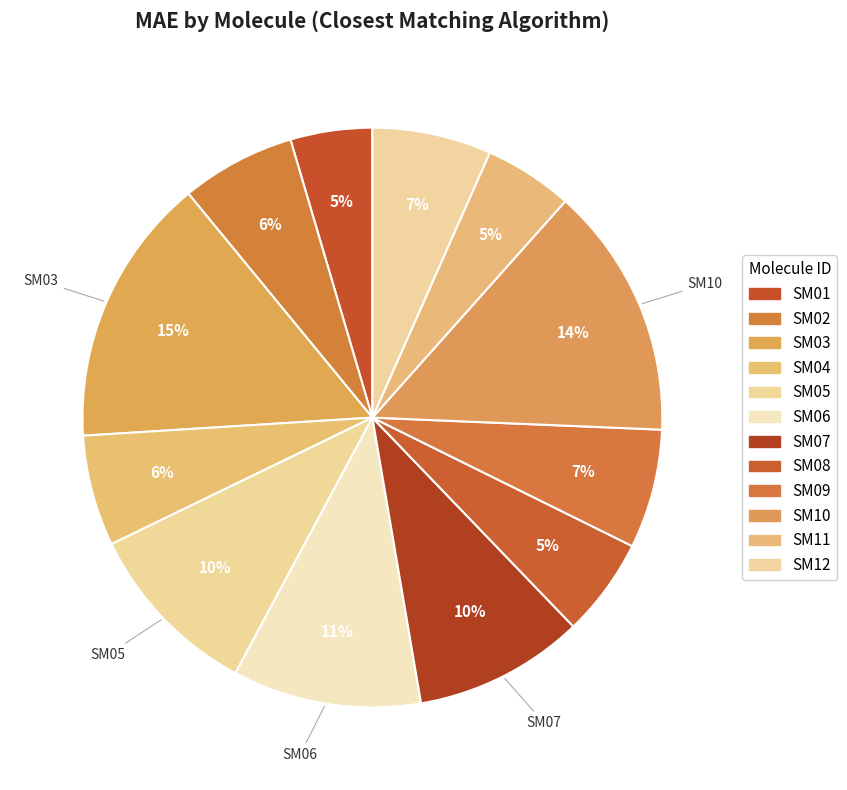

To the nearest percent, what is the difference between the SM12 and SM10 slice percentages?

7%